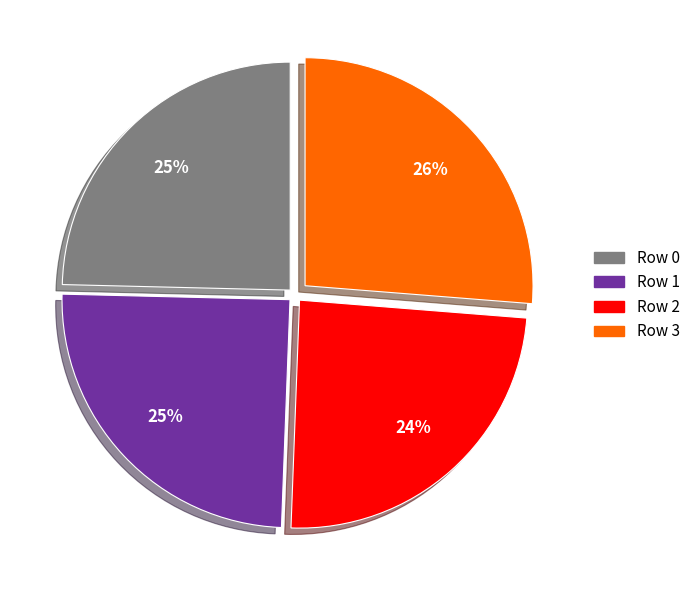

Is there a majority slice in this chart?

No